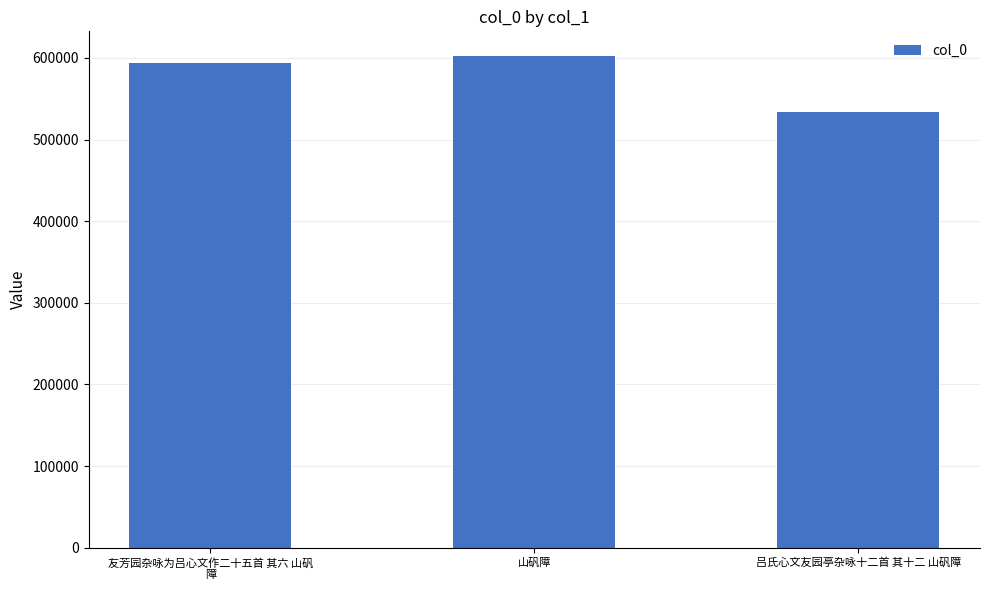

At which label is the value closest to 568329?

友芳园杂咏为吕心文作二十五首 其六 山矾
障